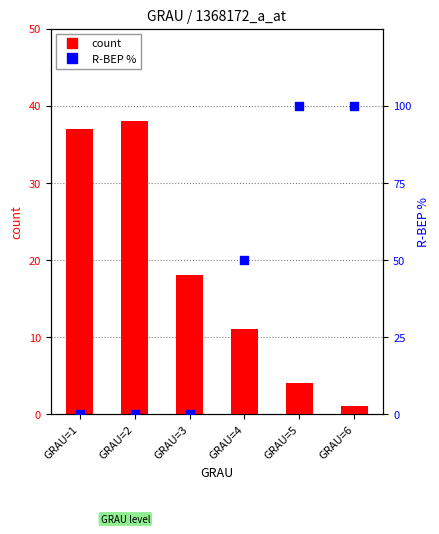

Which series has the largest total across all categories?

R-BEP %